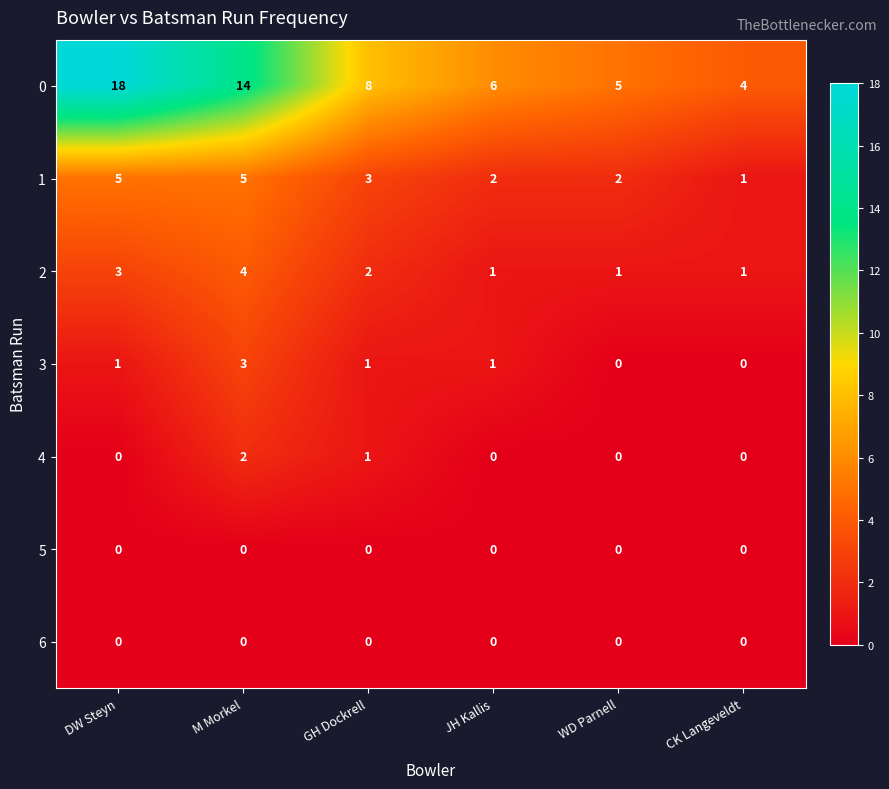

What is the total value across all series at M Morkel?

28